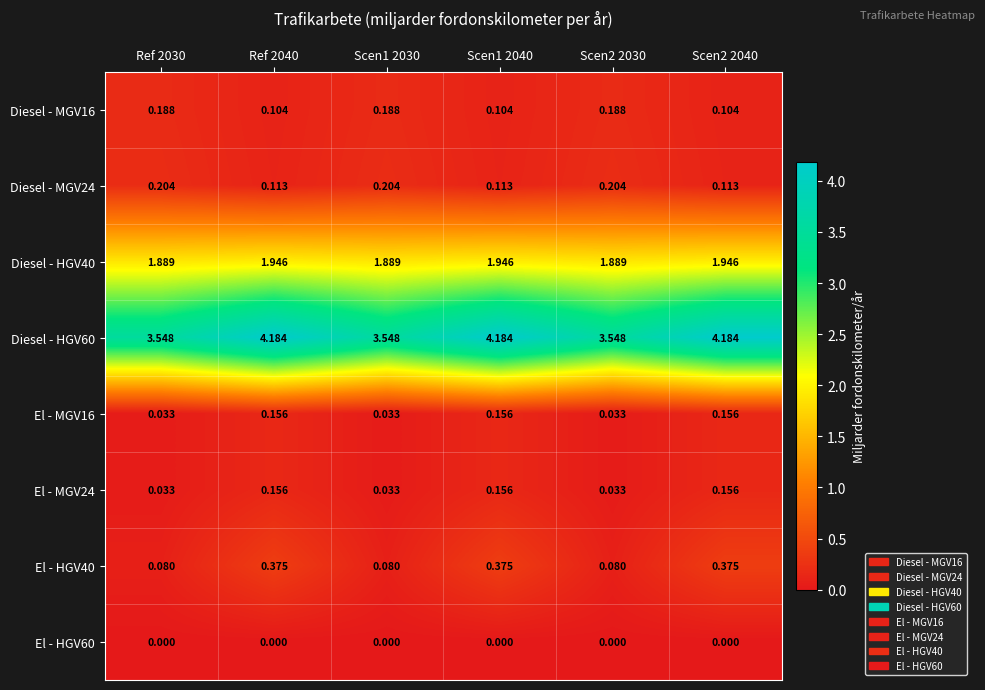

Is the value of El - HGV60 at Ref 2040 greater than the value of Diesel - MGV24 at Scen1 2030?

No